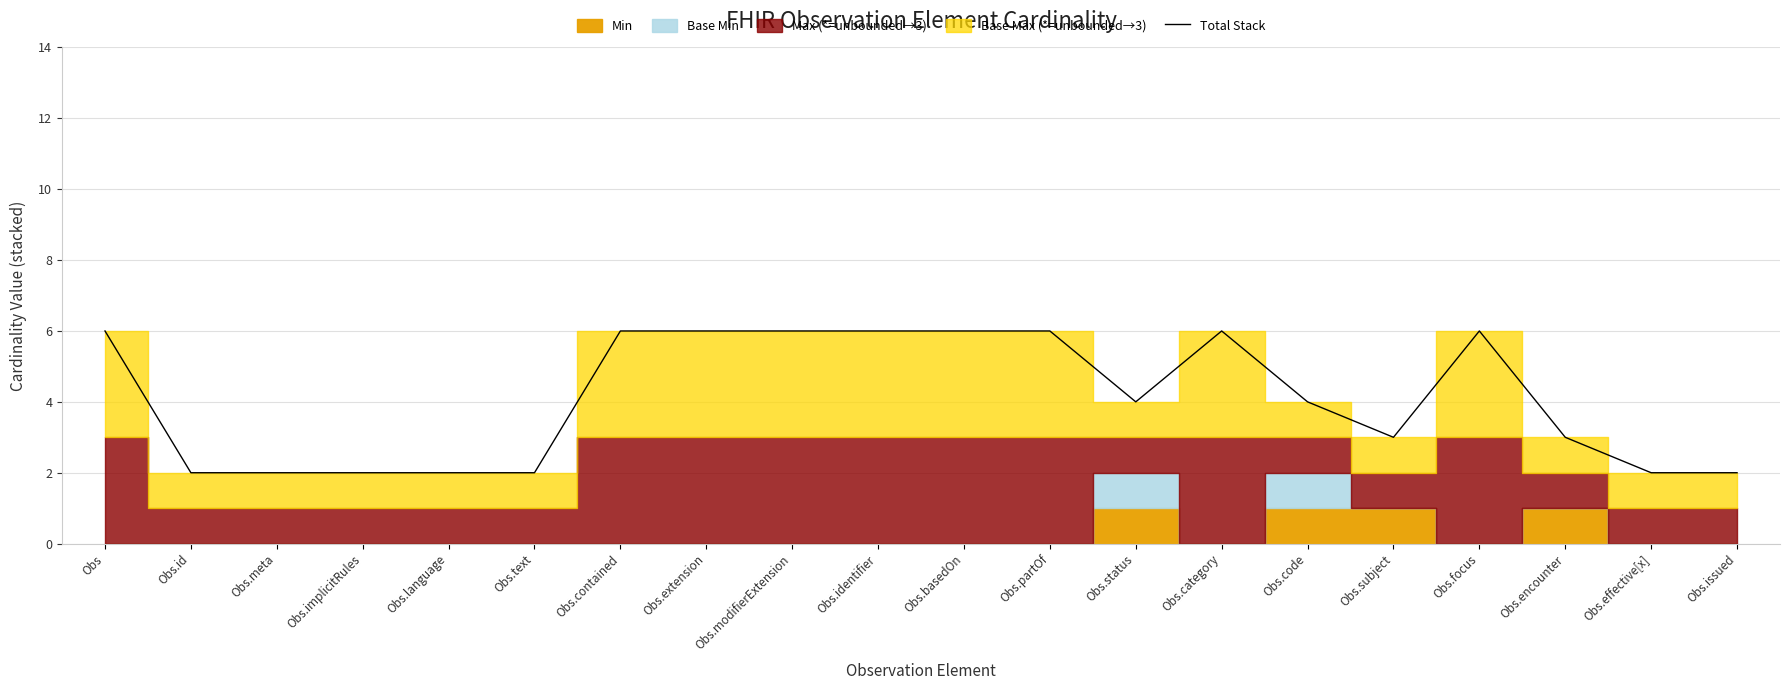

What is the label of the 16th point from the right?

Obs.language